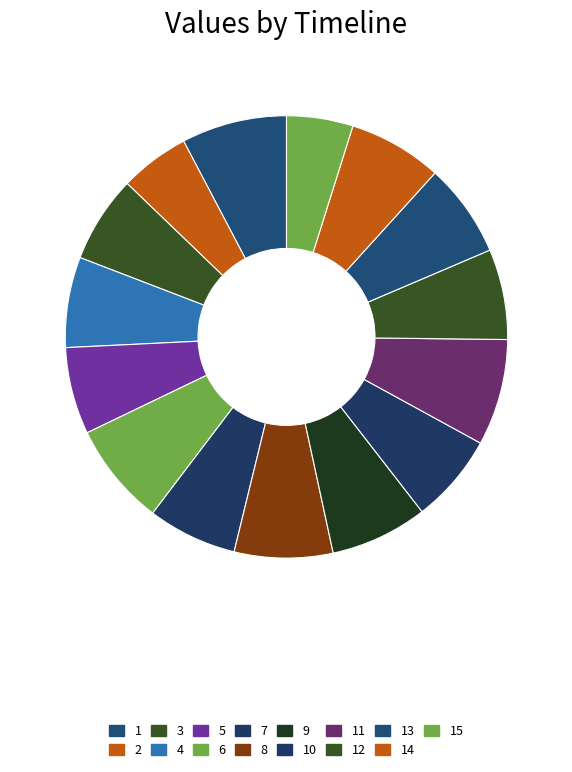

The 13 slice represents 20% of the pie. True or false?

False